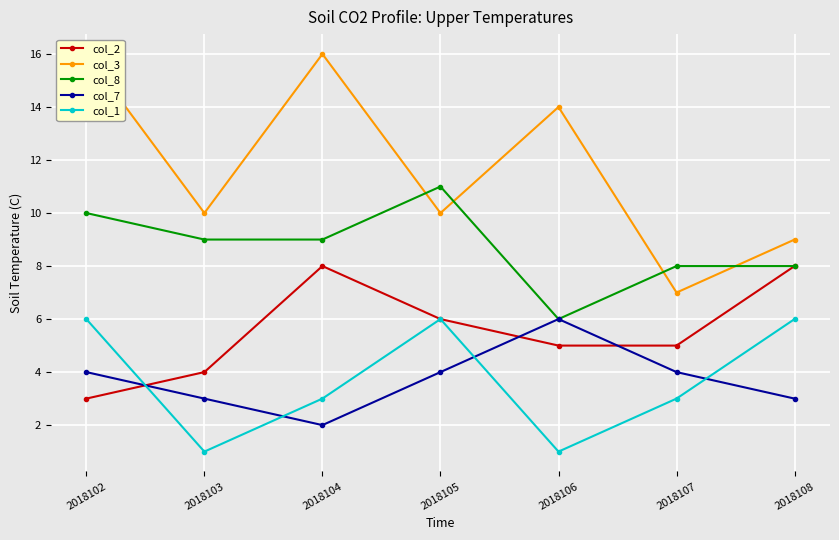

What is the minimum value for col_1?

1